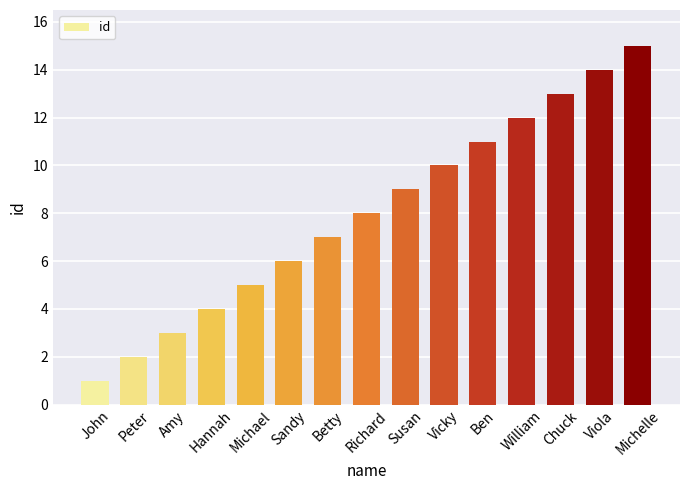

True or false: the data shows 10 at Vicky.

True